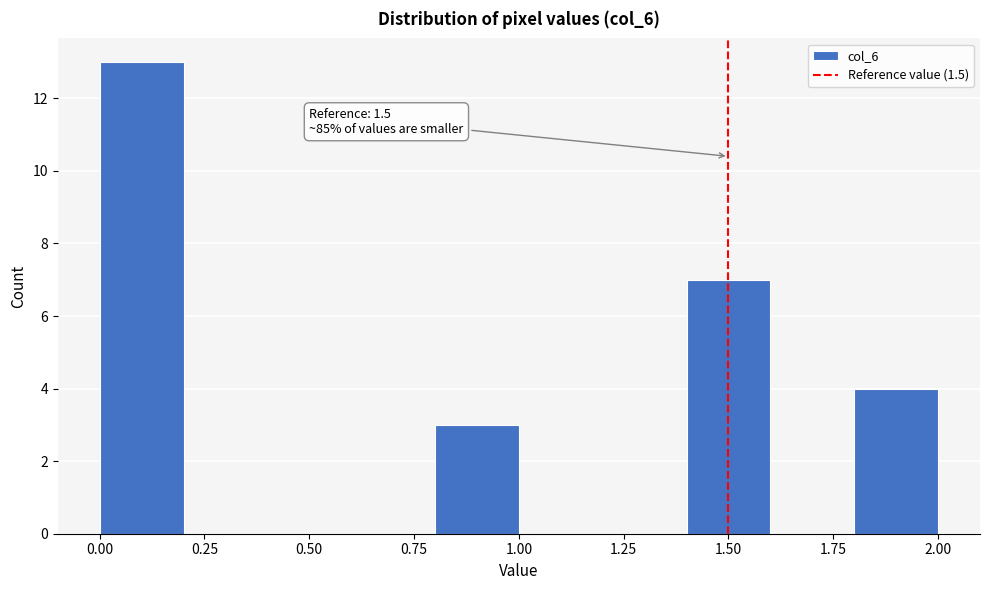

Which range on the x-axis has the tallest bar?

0.0 to 0.2